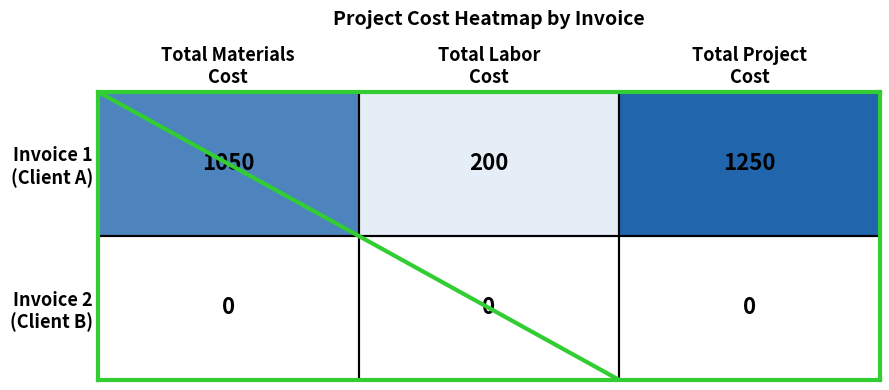

What is the maximum value shown in the chart?

1250